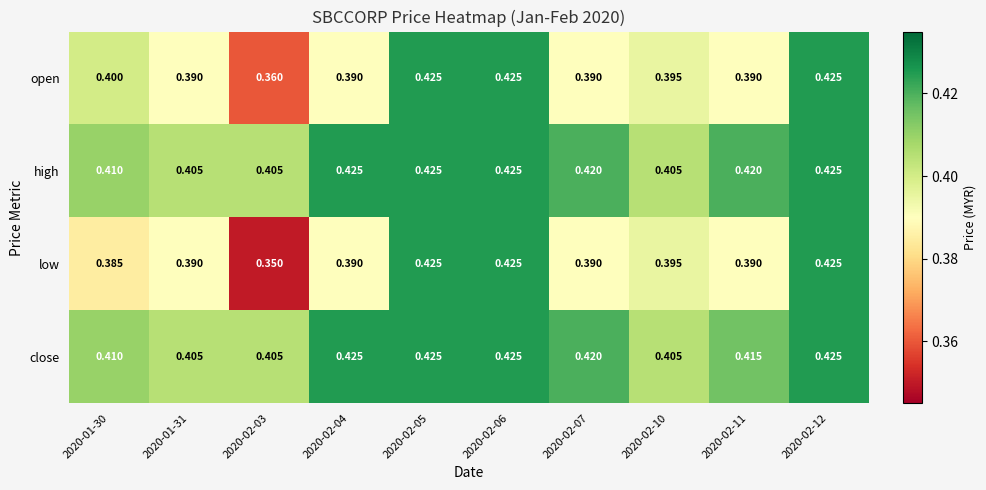

At how many categories does at least one series exceed 0?

10